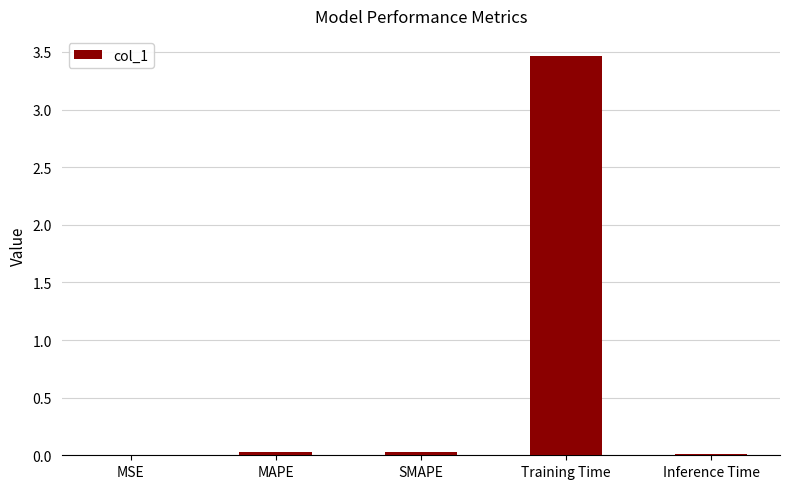

Between SMAPE and Training Time, which is larger?

Training Time